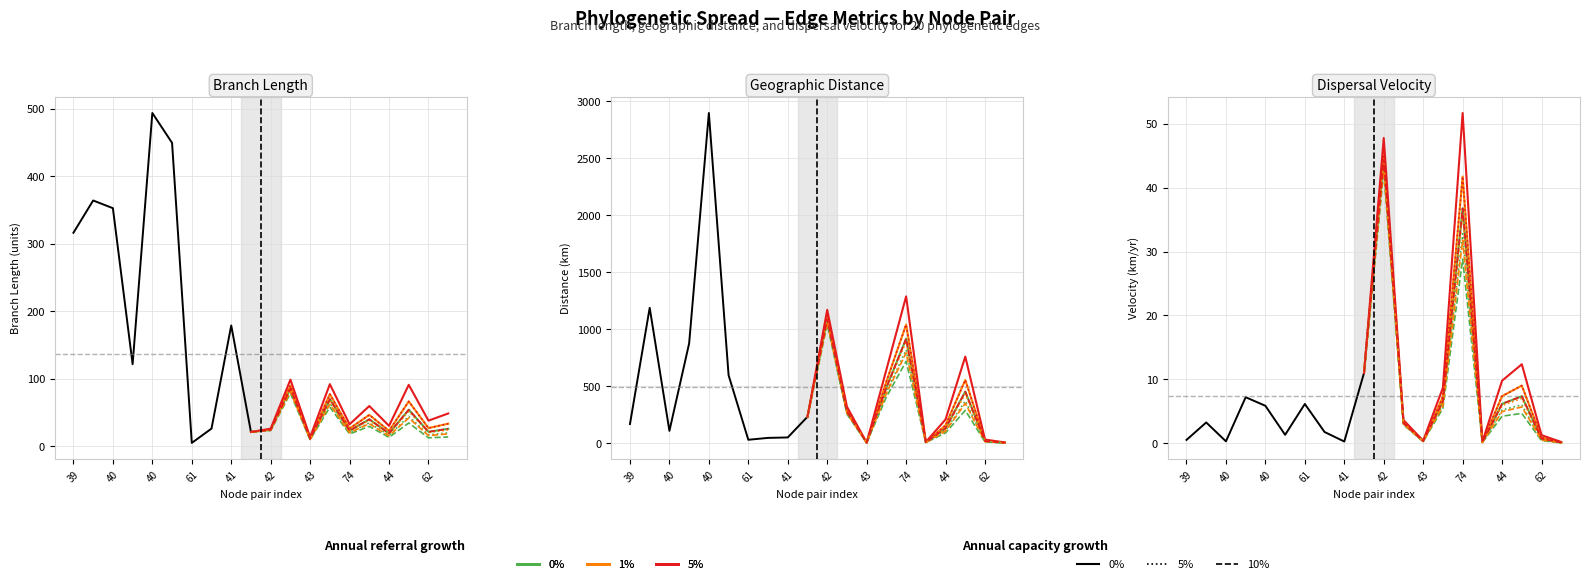

List the labels in order of length value, smallest first.

6, 12, 9, 16, 10, 18, 14, 7, 19, 15, 17, 13, 11, 3, 8, 0, 2, 1, 5, 4